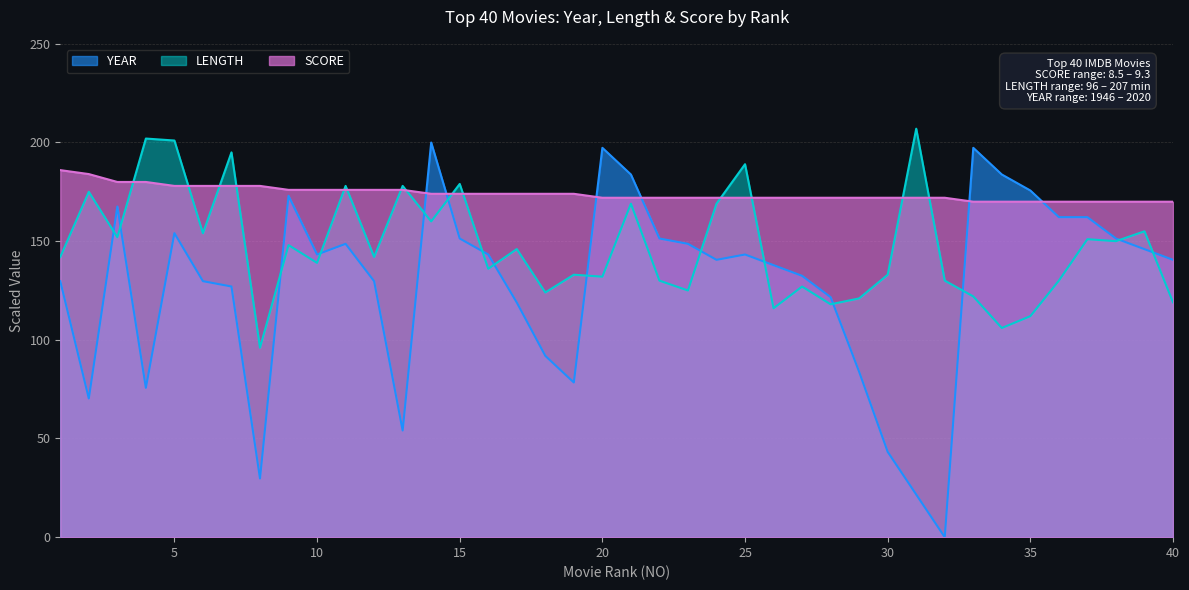

What is the average value of the YEAR series?

128.5